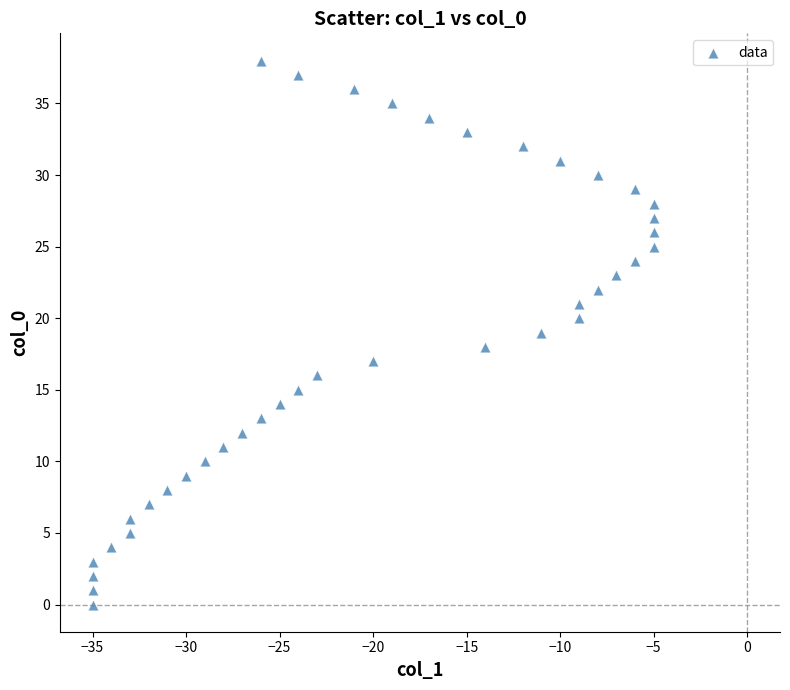

What is the range of Y values (max minus min)?

38